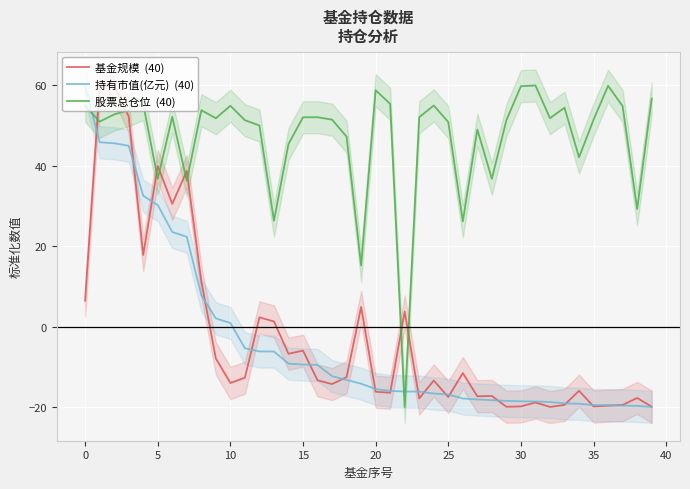

How many values in the 基金规模  (40) series are below -13?

21